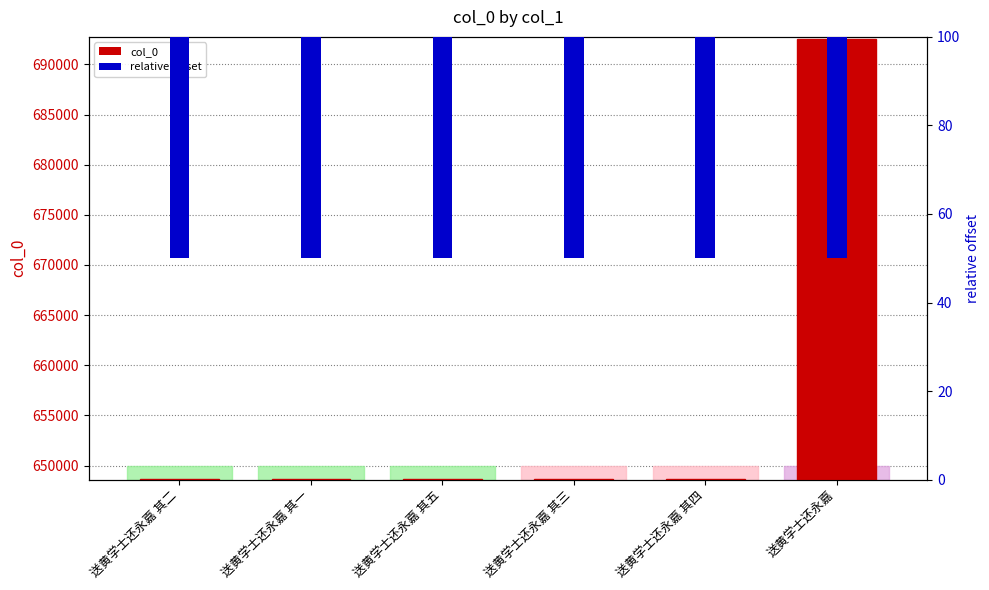

What is the label of the 1st bar from the right?

送黄学士还永嘉